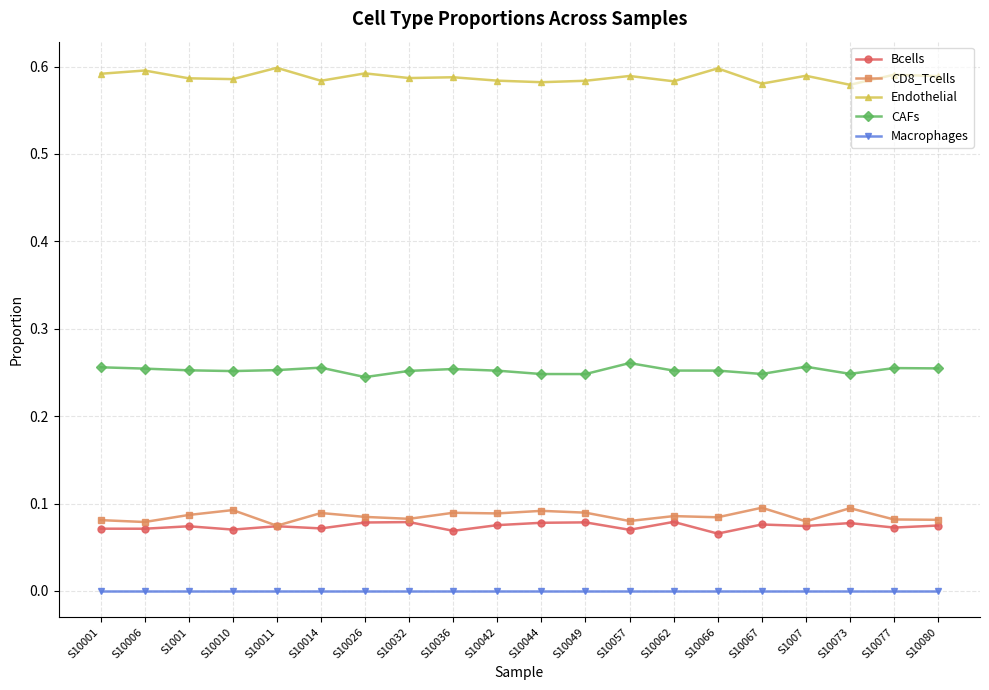

The Macrophages series shows 0.0 at S10062. True or false?

True